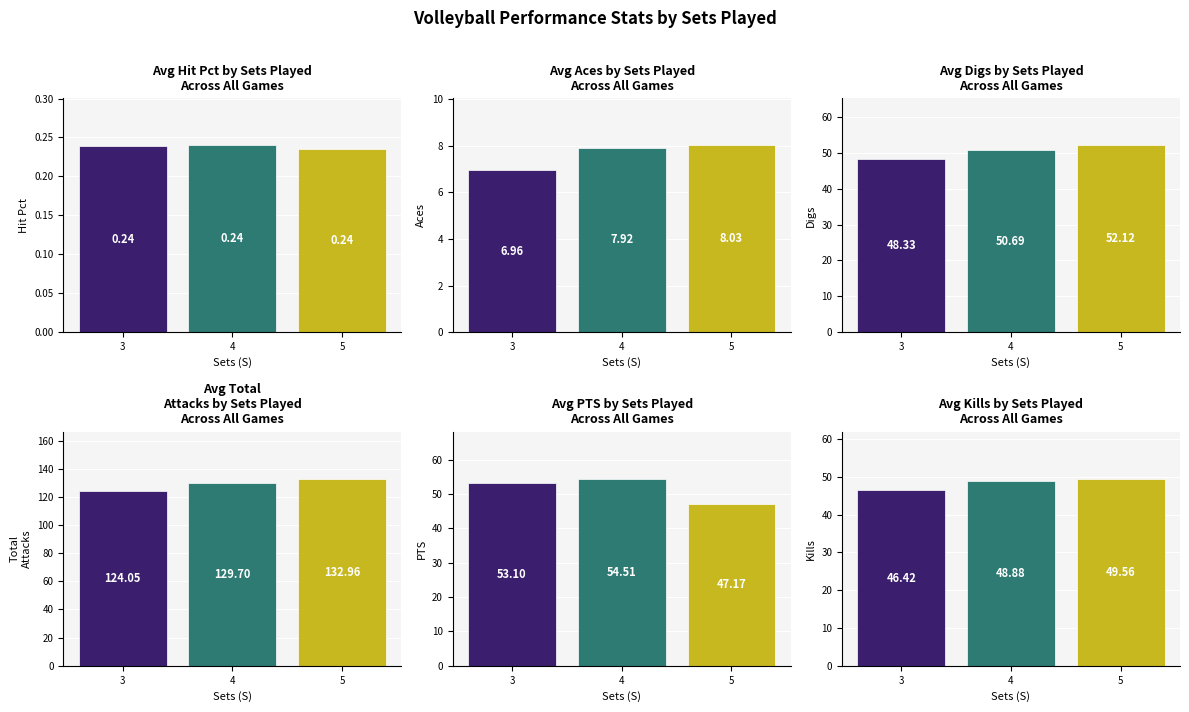

What is the sum of all Total Attacks values?

386.7